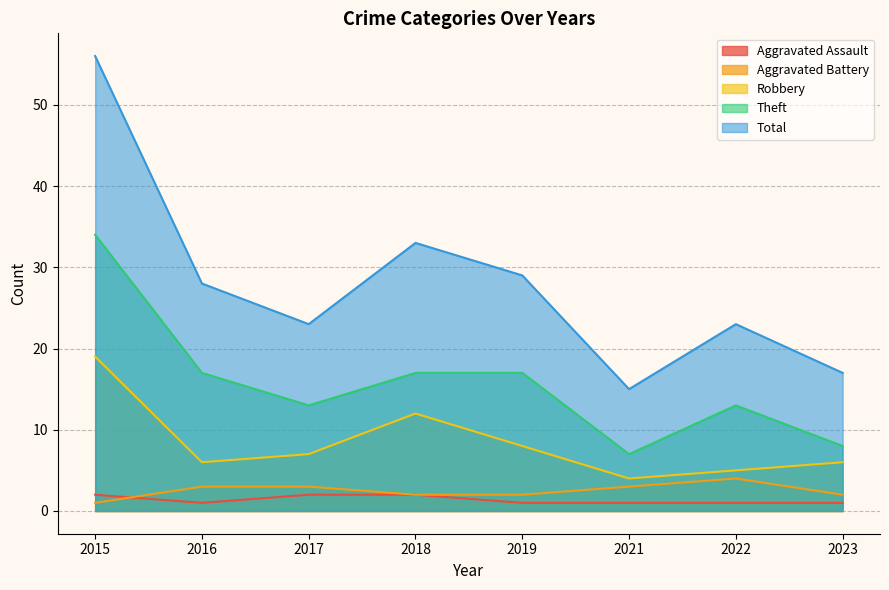

Does the chart display data point markers on the line(s)?

No